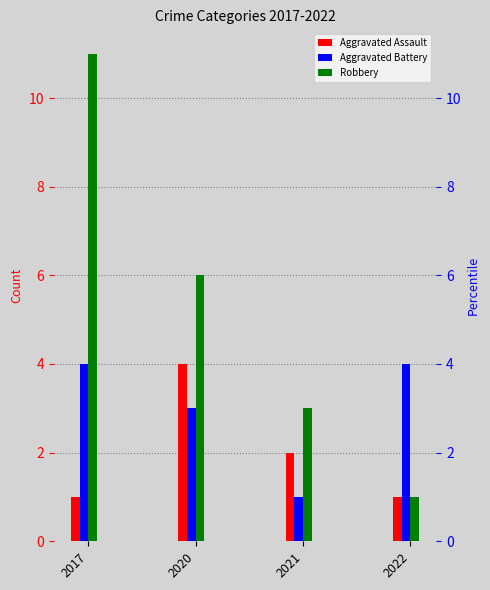

Are the bars grouped side by side (vs. stacked)?

Yes